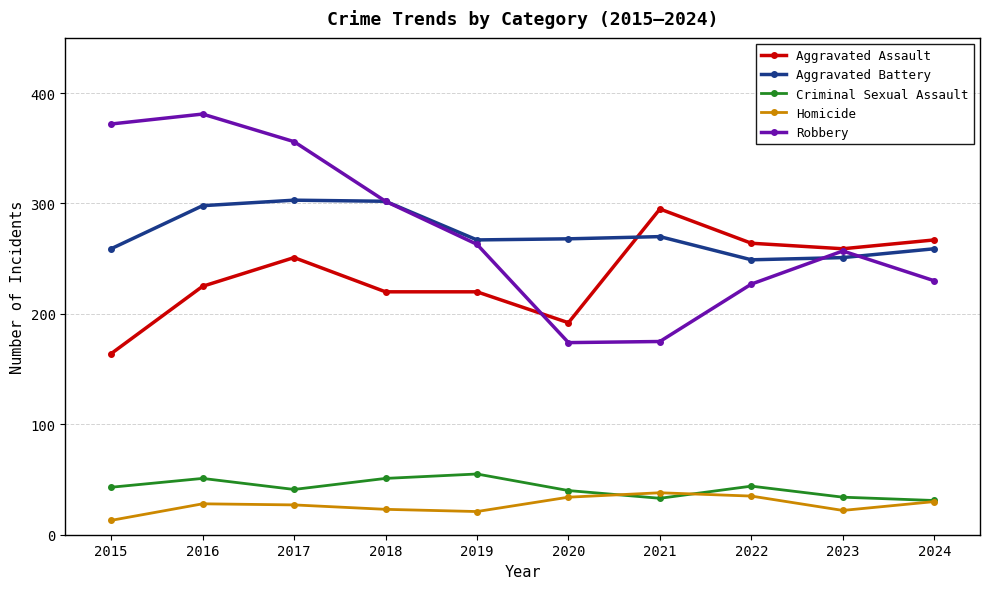

True or false: Homicide and Robbery intersect in this chart.

False